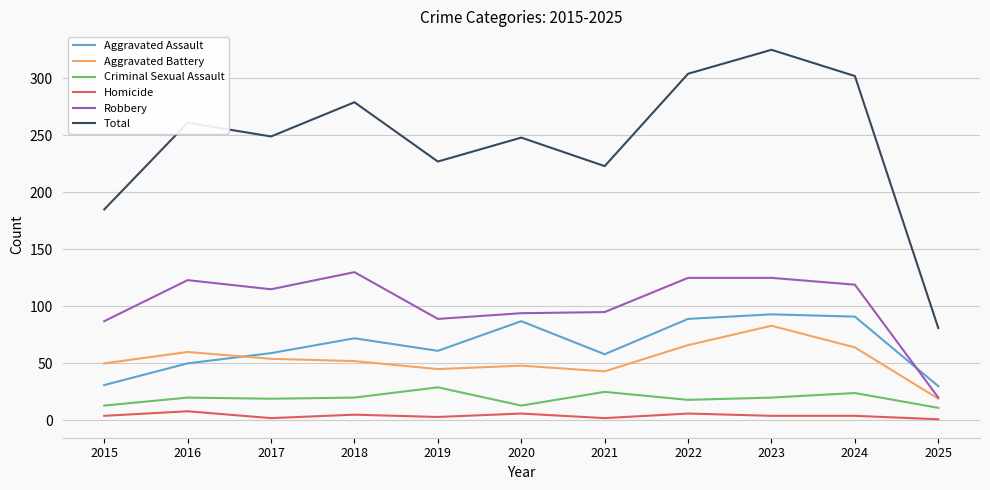

Which series changed the most between 2020 and 2022?

Total